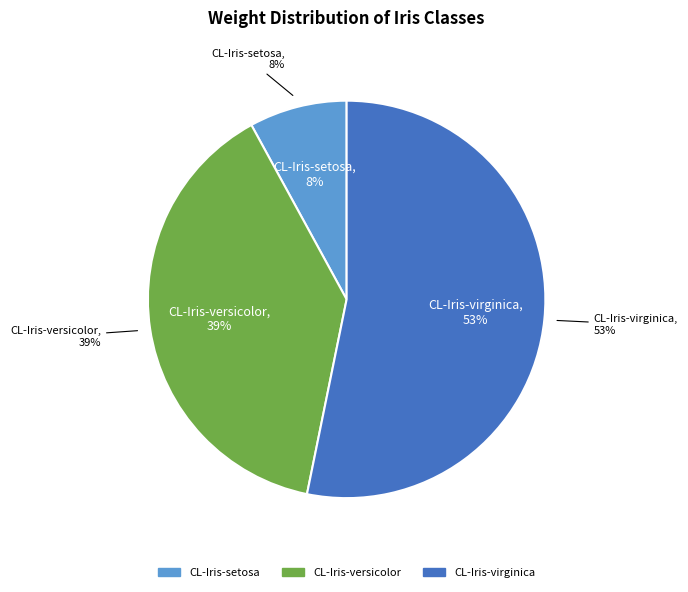

Is it true that CL-Iris-virginica is 42% of the pie?

False